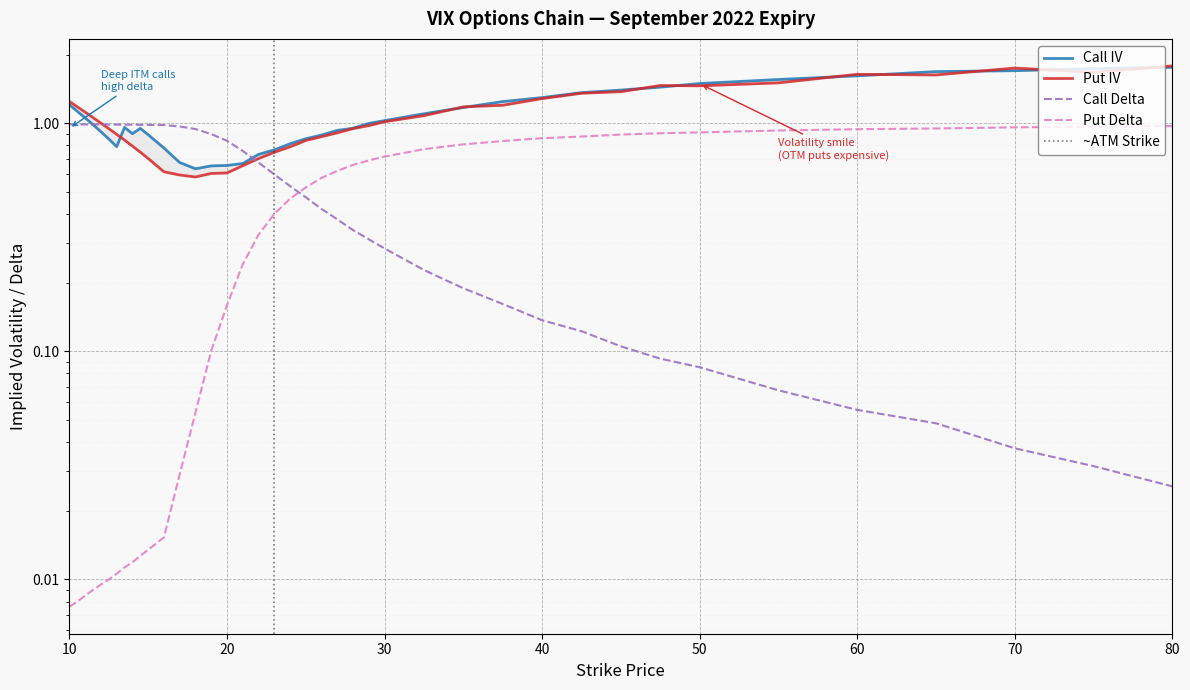

Which series has the largest total across all categories?

Call IV